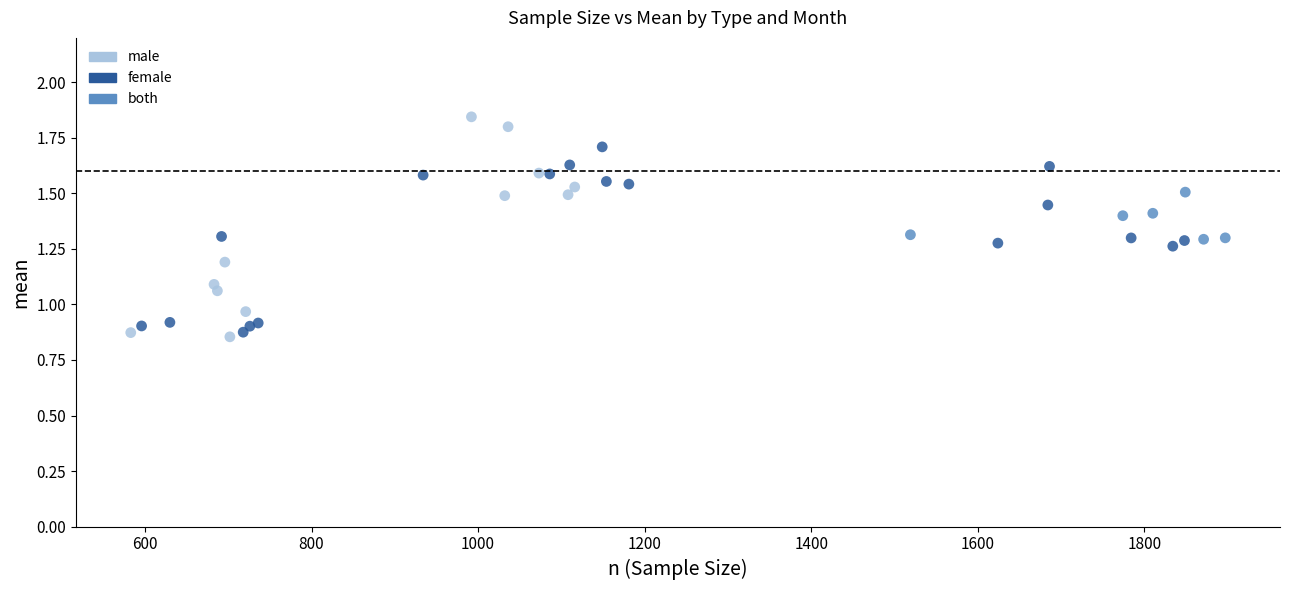

Which series contains the highest Y value?

female